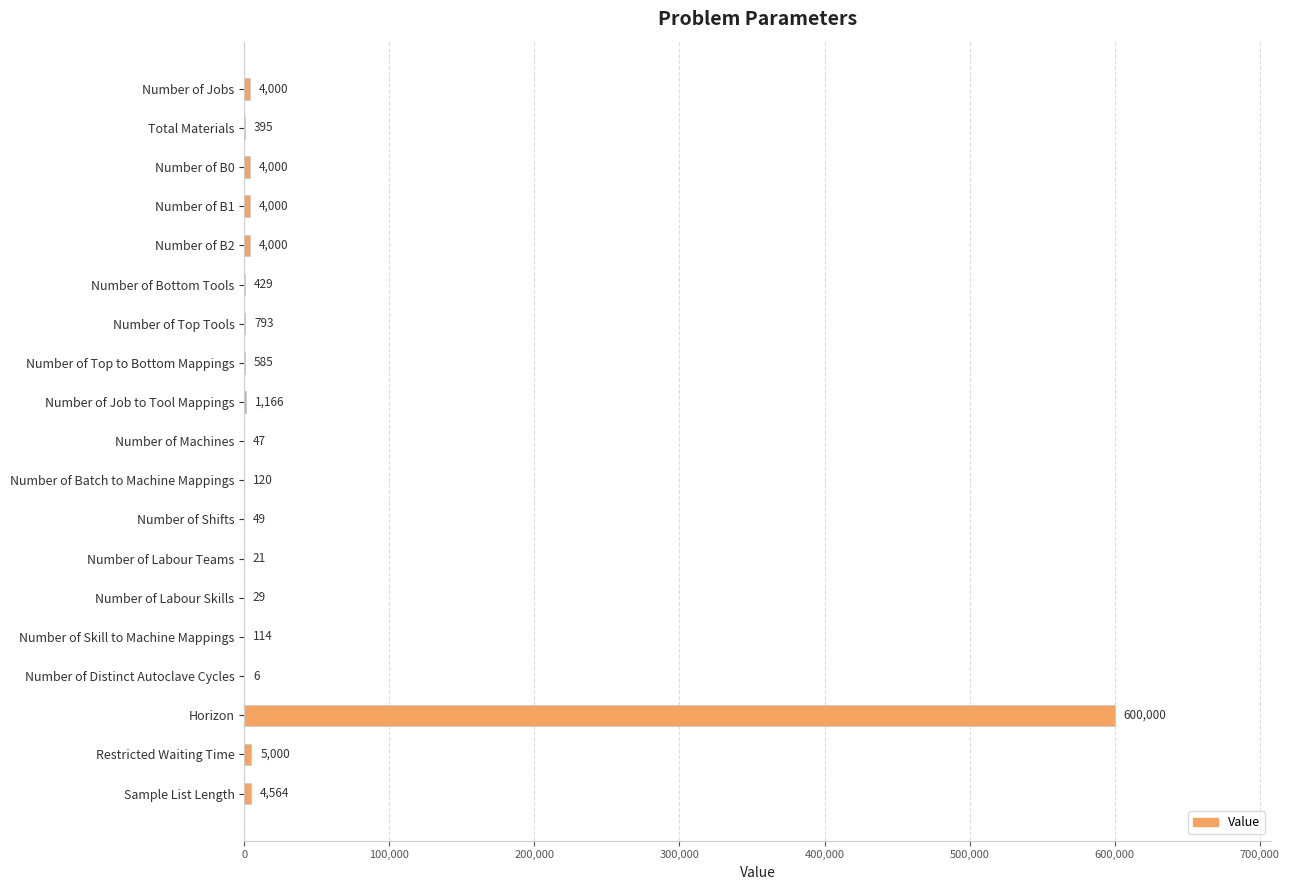

Reading top to bottom, transcribe all the data shown in this chart.

Number of Jobs=4000	Total Materials=395	Number of B0=4000	Number of B1=4000	Number of B2=4000	Number of Bottom Tools=429	Number of Top Tools=793	Number of Top to Bottom Mappings=585	Number of Job to Tool Mappings=1166	Number of Machines=47	Number of Batch to Machine Mappings=120	Number of Shifts=49	Number of Labour Teams=21	Number of Labour Skills=29	Number of Skill to Machine Mappings=114	Number of Distinct Autoclave Cycles=6	Horizon=600000	Restricted Waiting Time=5000	Sample List Length=4564